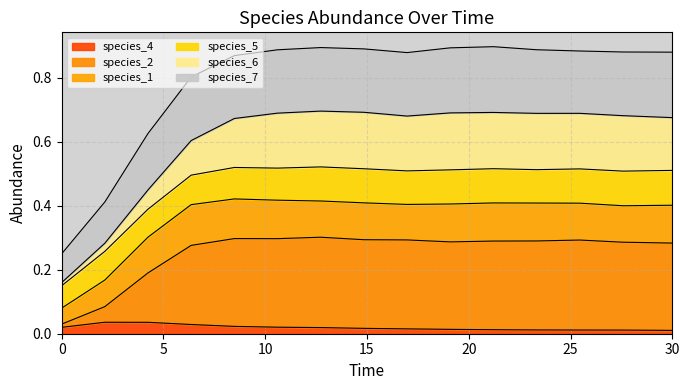

Which has a higher value, 4.242424242424242 or 16.96969696969697?

4.242424242424242